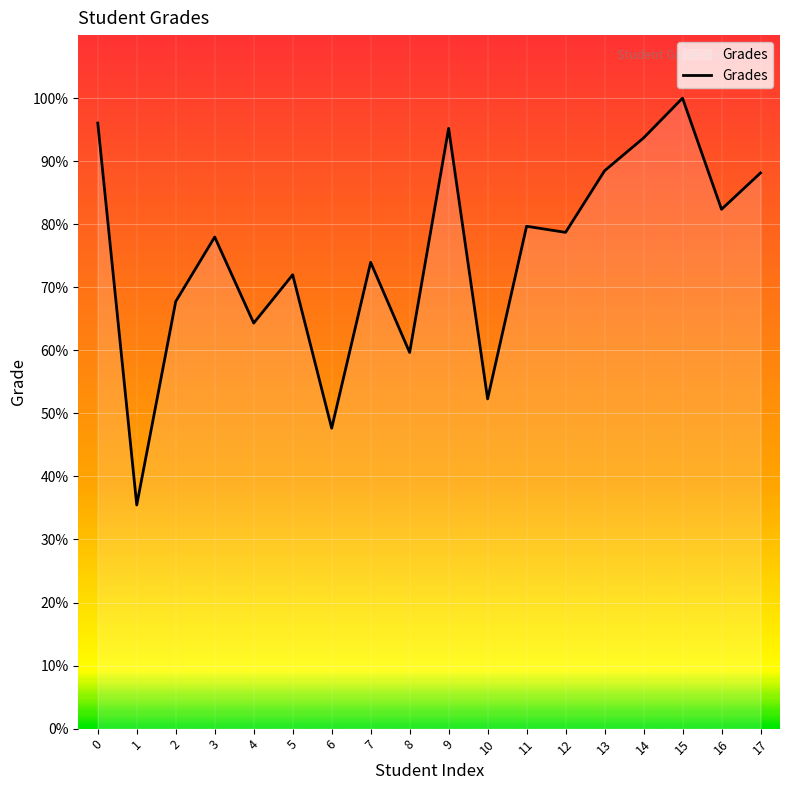

Approximately how many times larger is the value at 2 compared to 11?

0.9